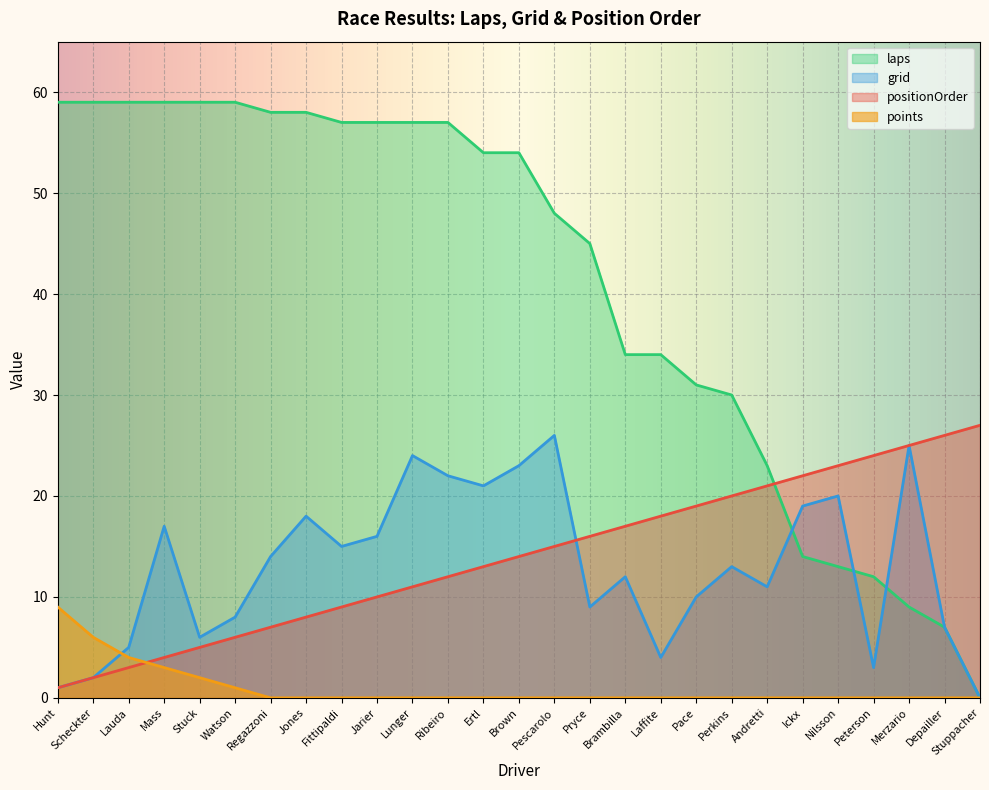

What is the average value of the grid series?

13